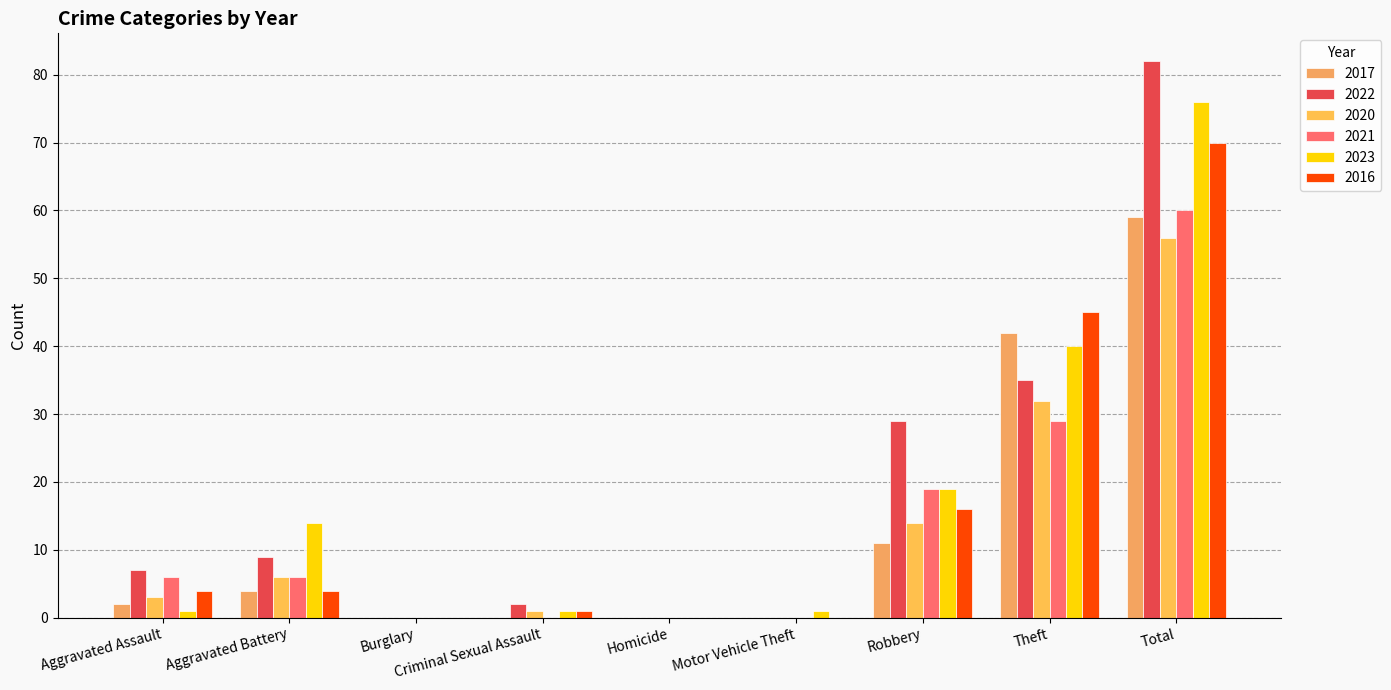

What is the average value of the 2016 series?

16